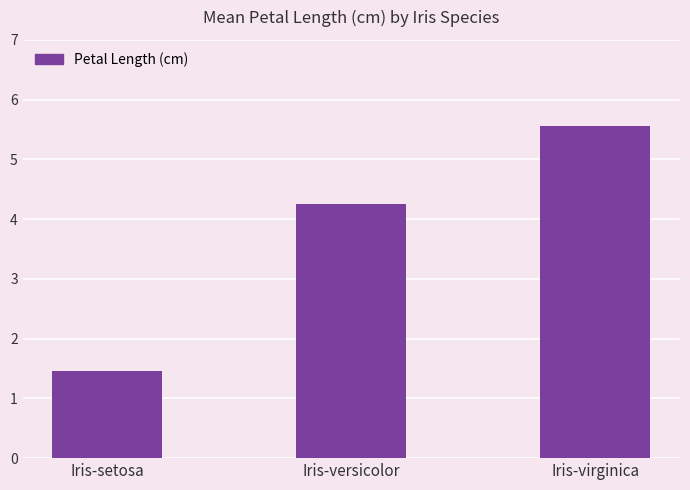

List the labels in order of value, largest first.

Iris-virginica, Iris-versicolor, Iris-setosa